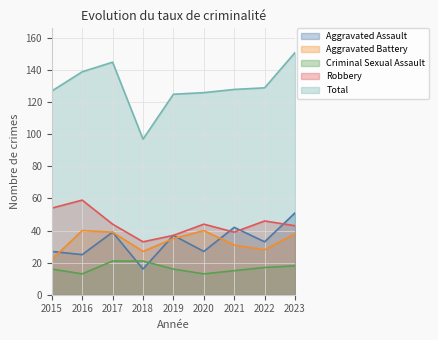

Where does the Robbery series first go above 44?

2015